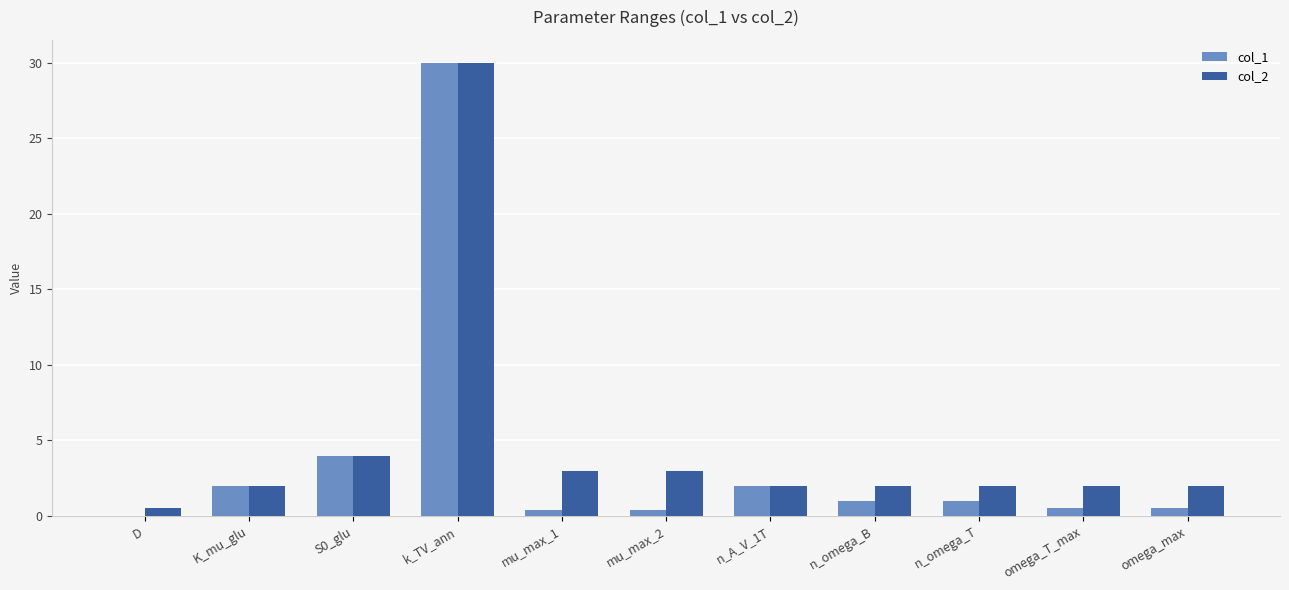

What is the sum of all col_1 values?

41.8